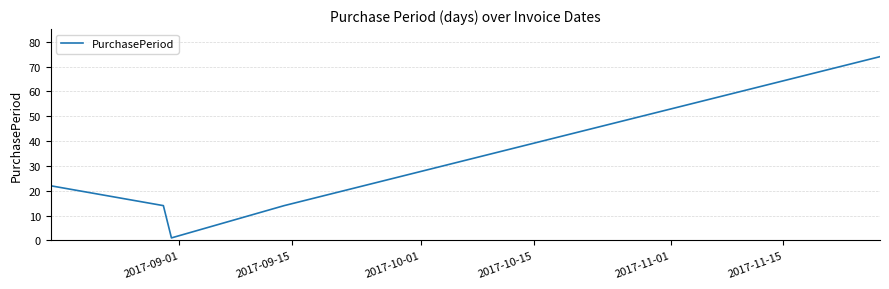

What is the greatest value displayed?

74